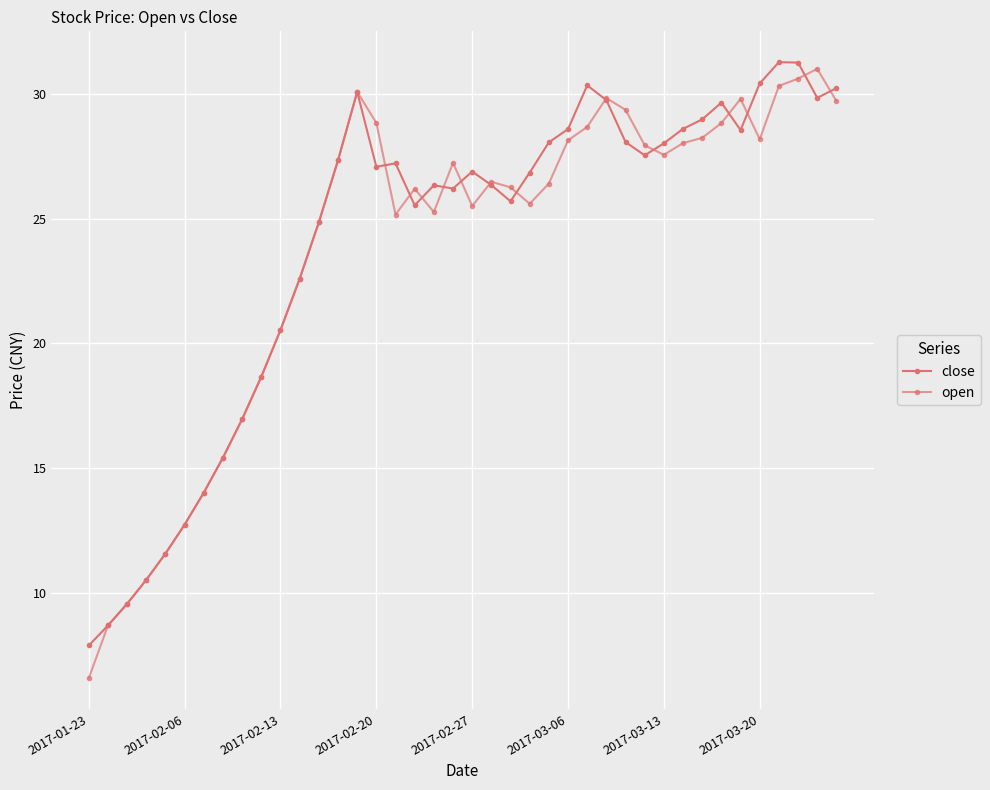

Does the chart have visible grid lines?

Yes